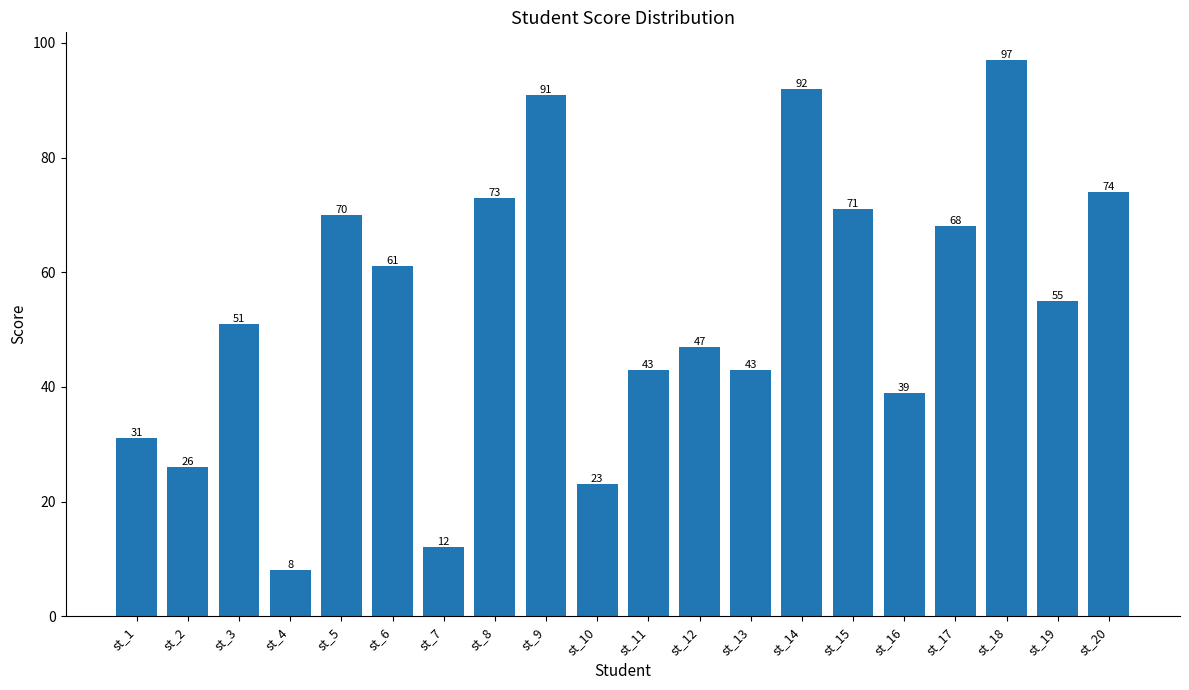

Between st_4 and st_10, which is larger?

st_10